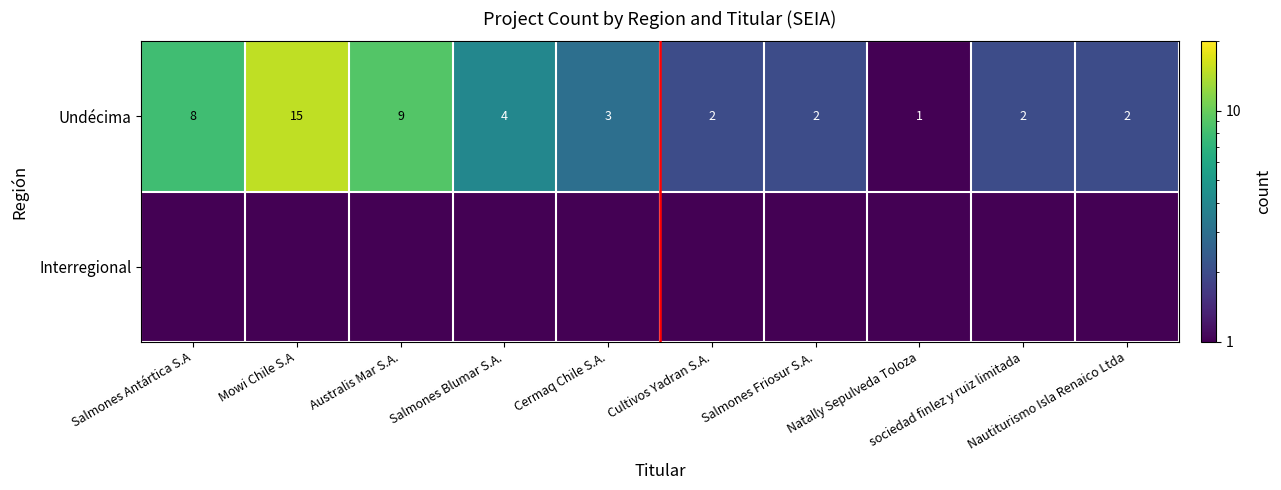

What is the difference between the maximum and minimum values in the Undécima series?

14.0